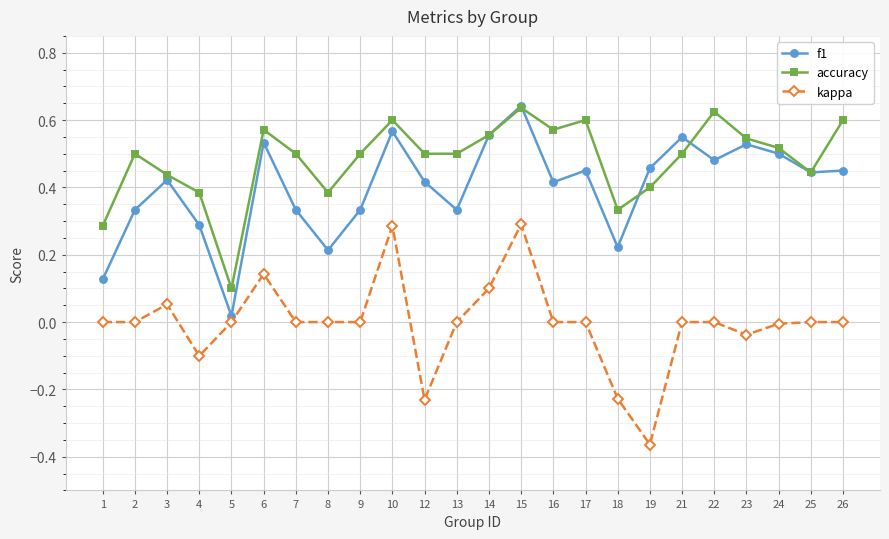

Between 2 and 17, which series saw the biggest shift?

f1